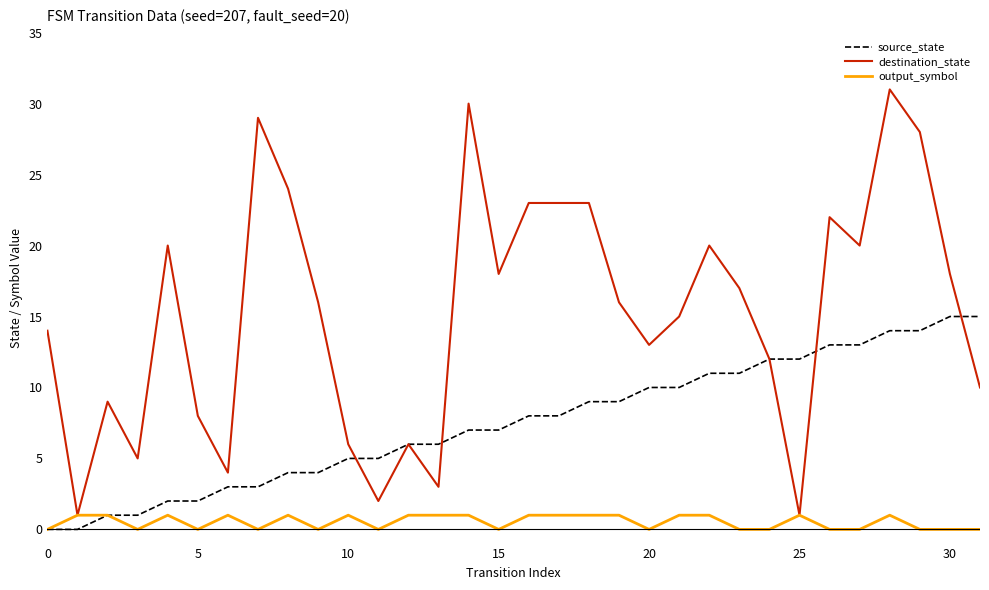

Which series has the largest total across all categories?

destination_state